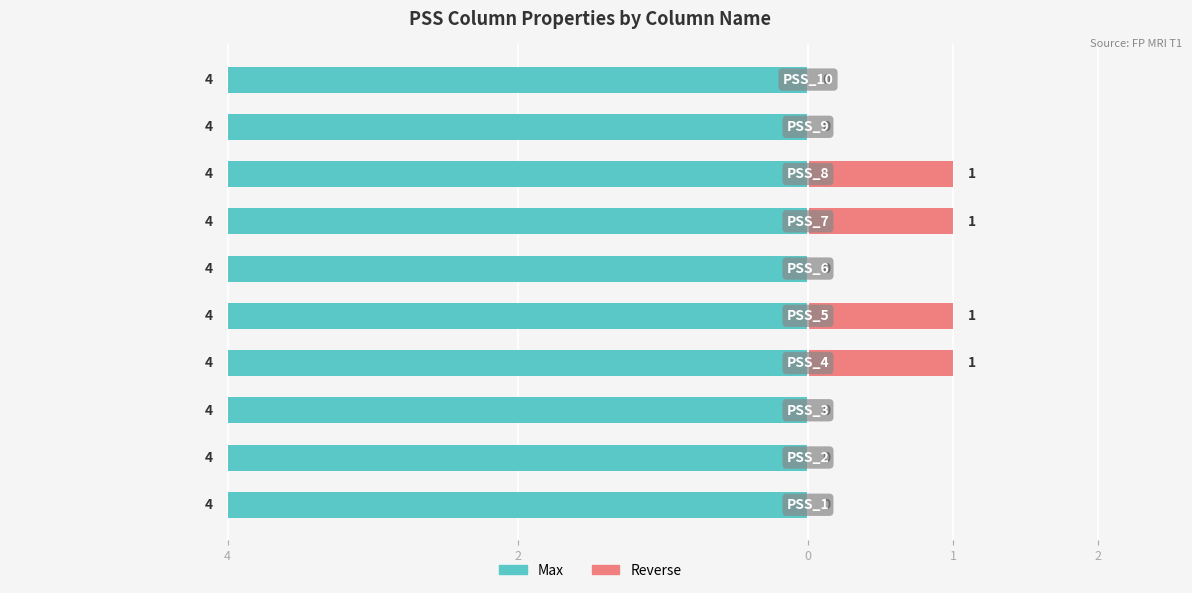

What is the difference between the Reverse values at 4 and 6?

1.0